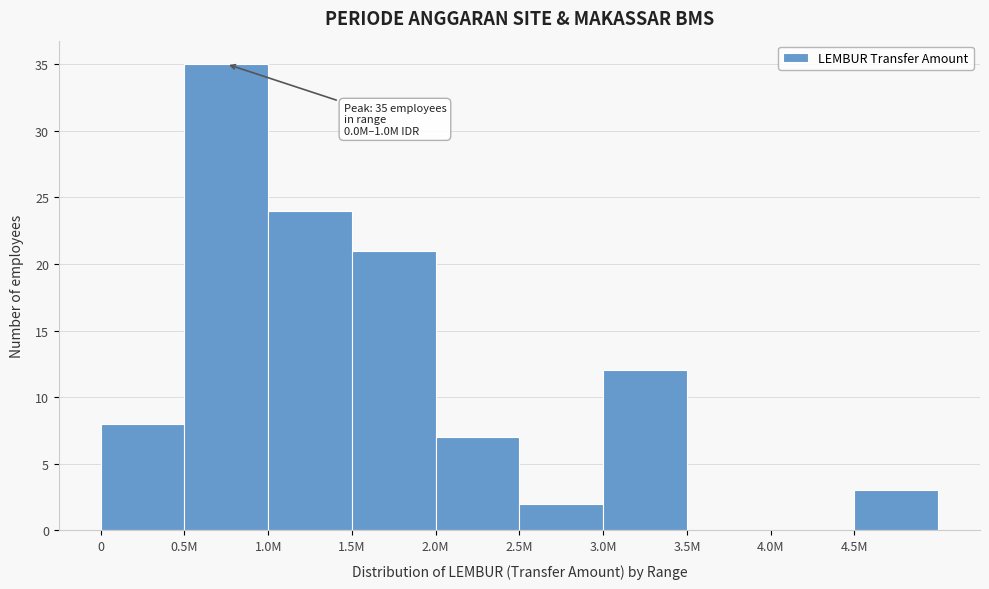

Reading left to right, list all the values displayed in this chart.

0=8	0.5M=35	1.0M=24	1.5M=21	2.0M=7	2.5M=2	3.0M=12	3.5M=0	4.0M=0	4.5M=3